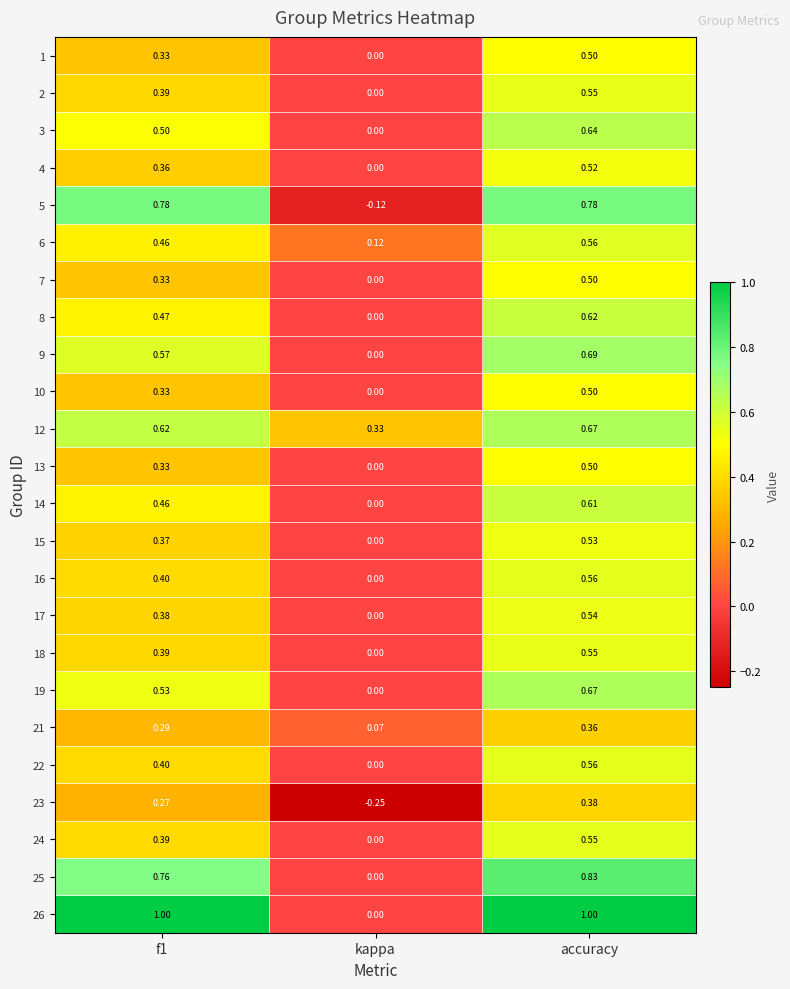

Between kappa and accuracy, which series saw the biggest shift?

26